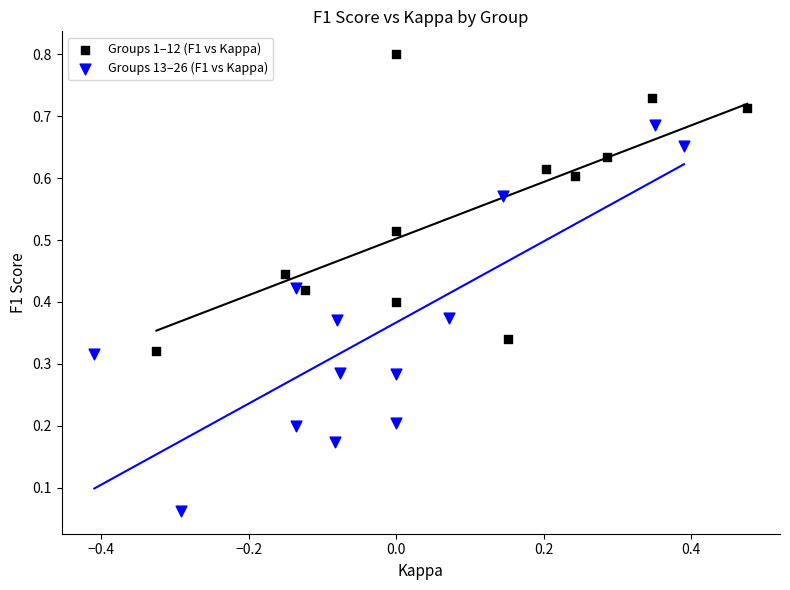

Which series has the largest Y range (max minus min)?

Groups 13–26 (F1 vs Kappa)